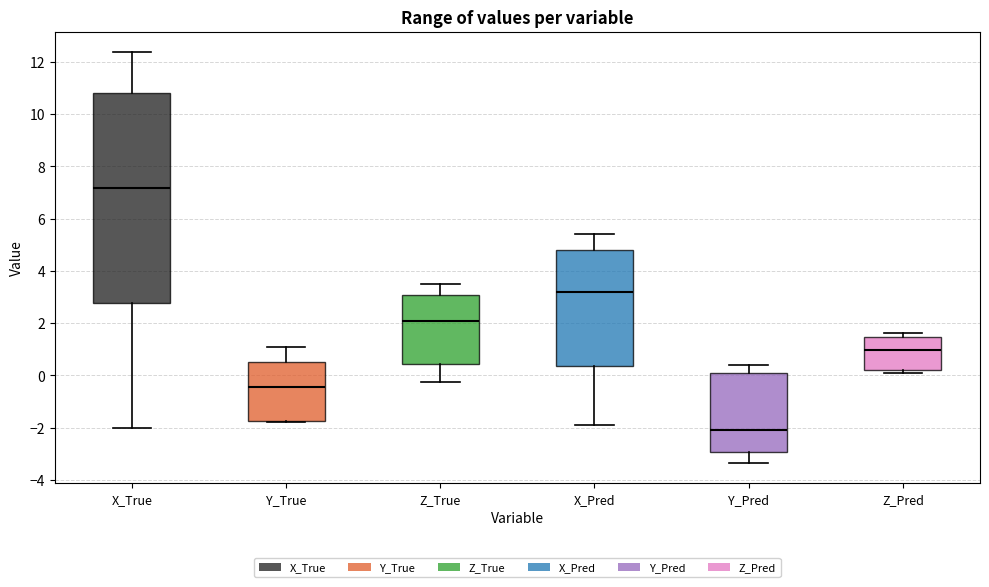

Where does the median line of the box for X_Pred sit on the y-axis? The values are not printed on the chart, so give them approximately, as read against the axis.

3.2